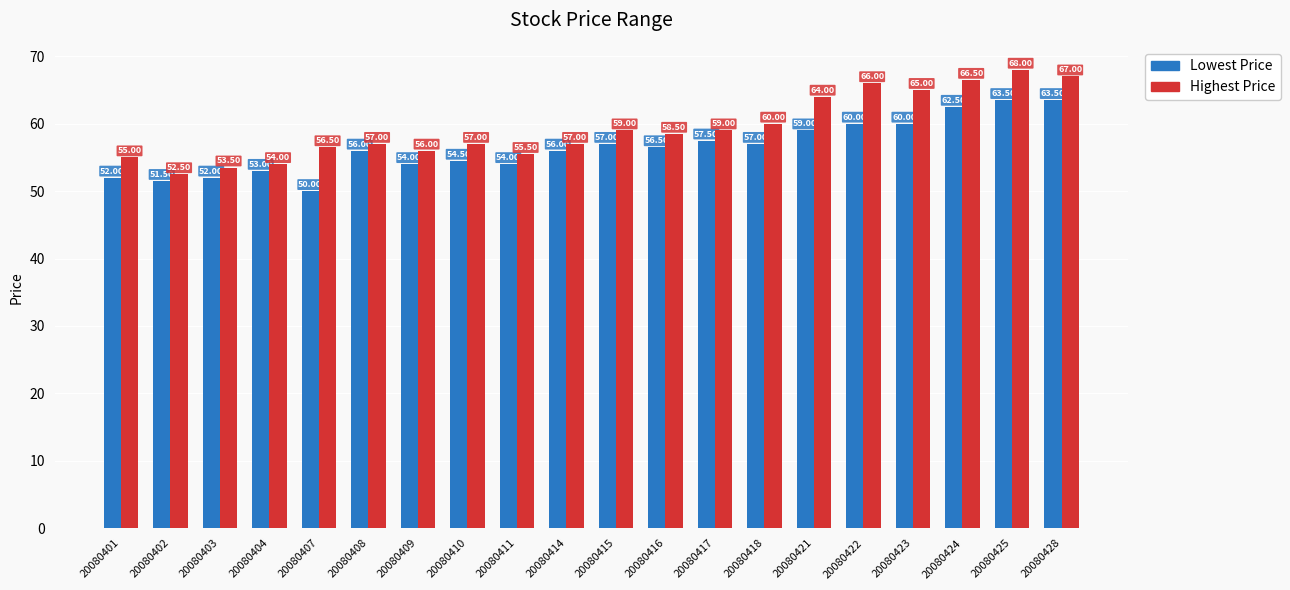

What are all the series names shown in the legend?

Lowest Price, Highest Price